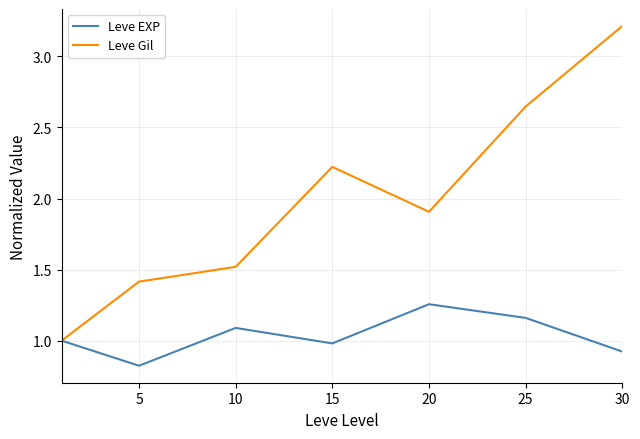

List the series in order of their overall mean, highest first.

Leve Gil, Leve EXP